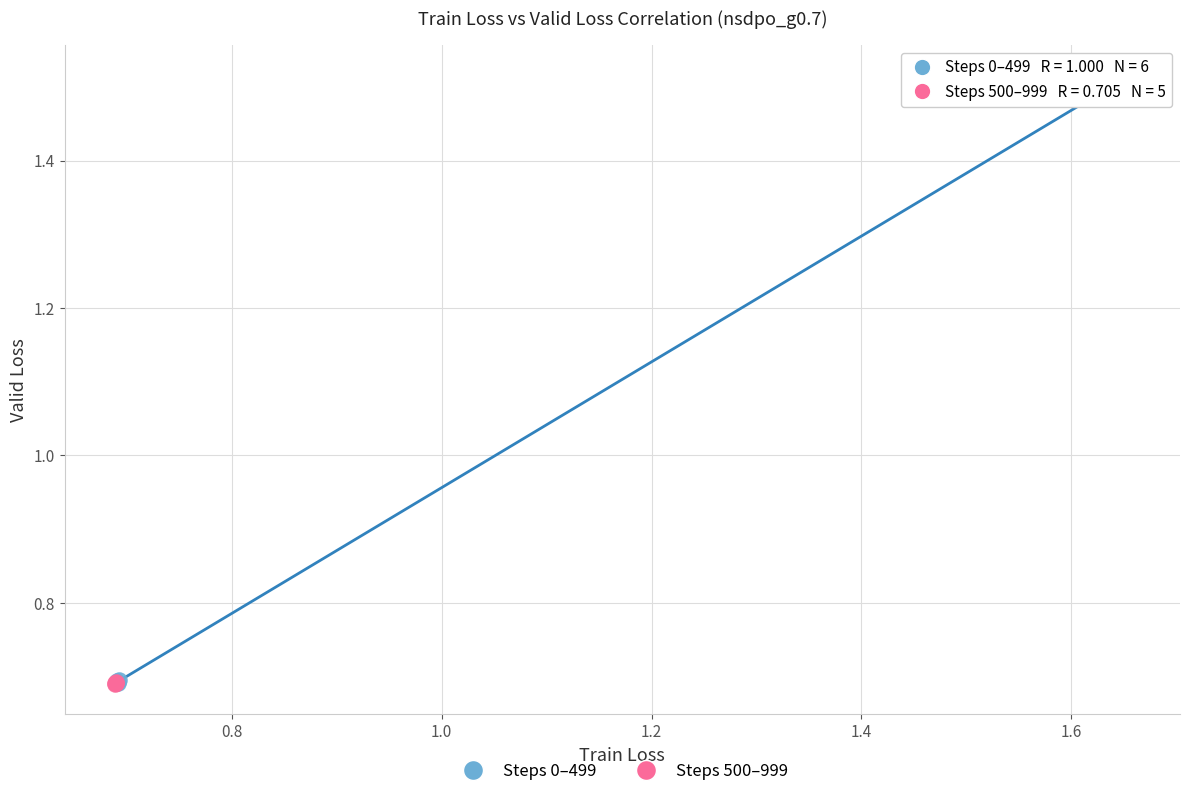

Which series has the largest Y range (max minus min)?

Steps 0–499